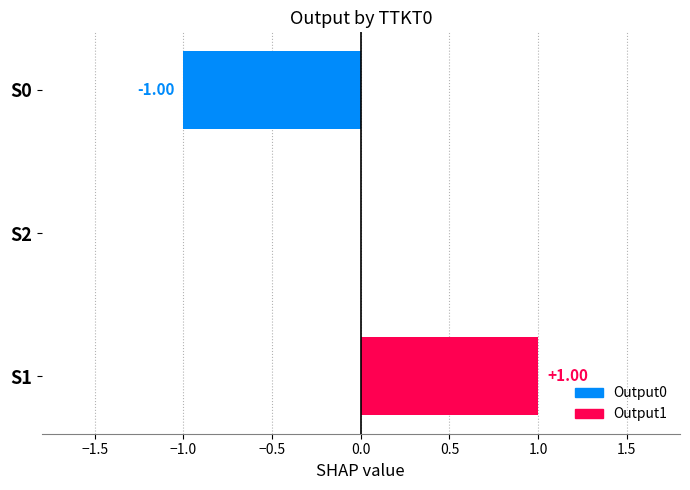

Is the value of Output0 at S2 greater than the value of Output1 at S1?

No